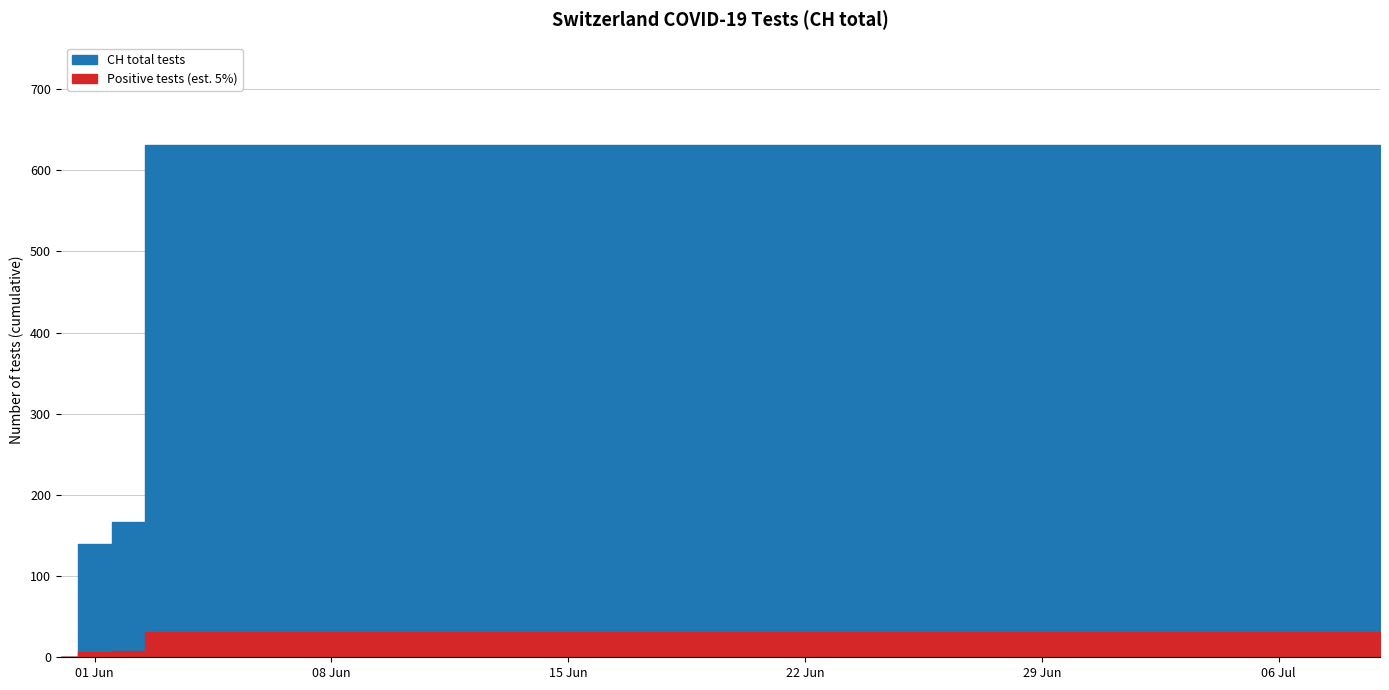

What is the label of the 29th point from the left?

2020-06-28